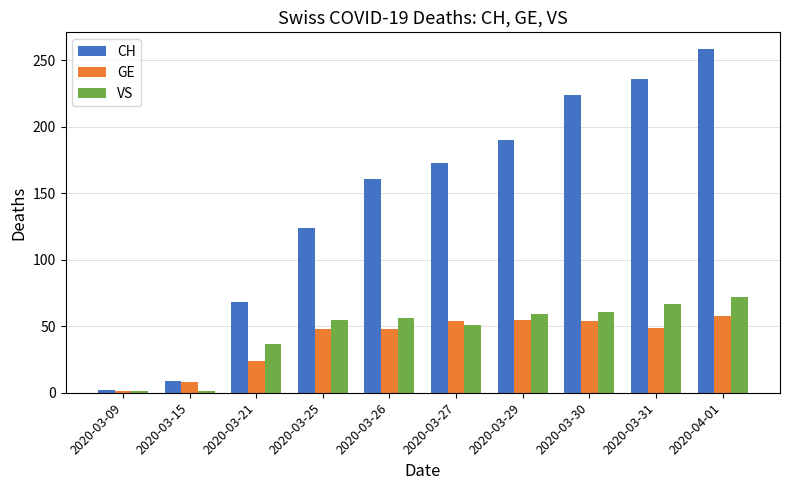

True or false: VS has a value of 1 at 2020-03-09.

True